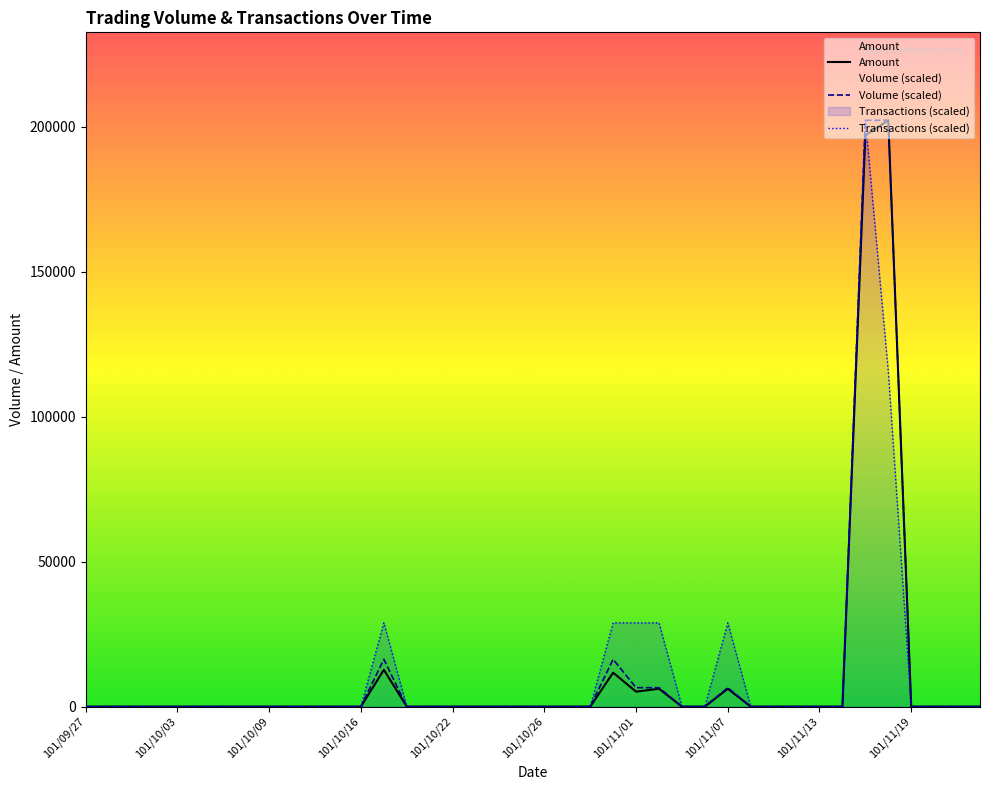

What is the maximum value for Volume (scaled)?

202220.0